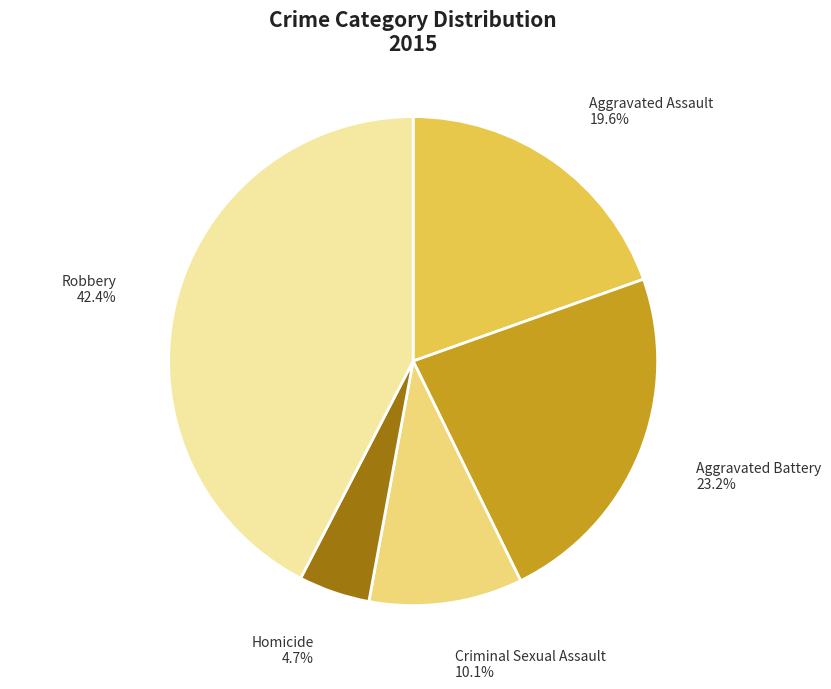

To the nearest percent, what is the difference between the largest and smallest slice percentages?

38%